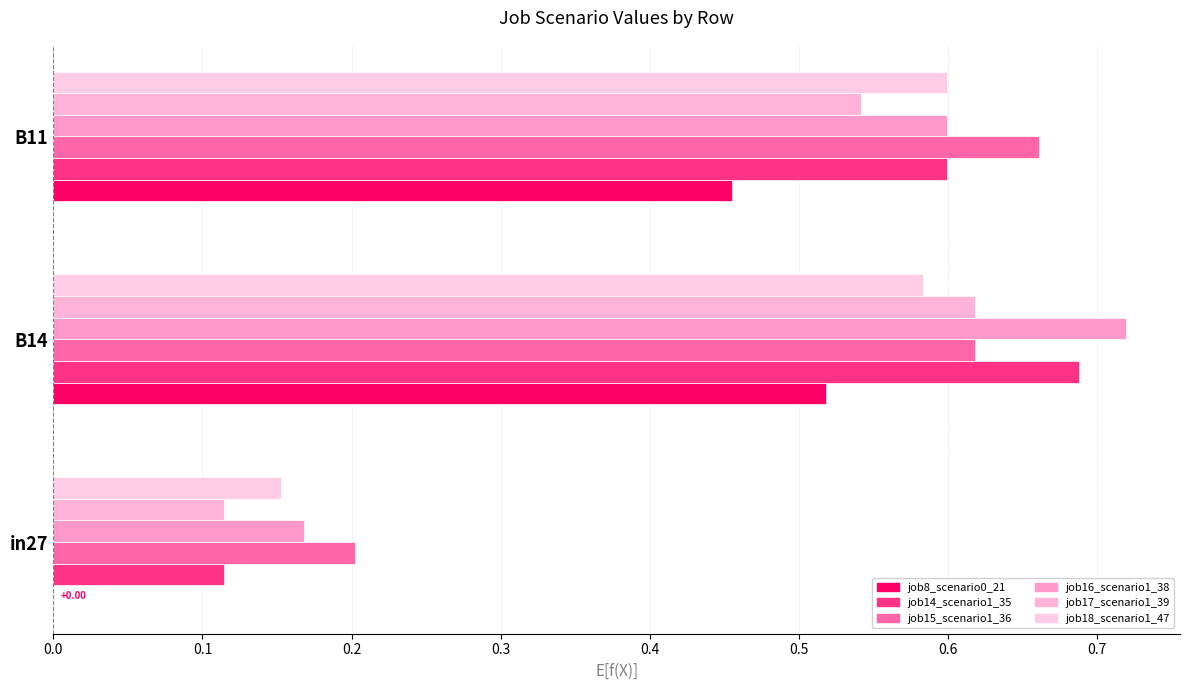

Count the number of data series in this chart.

6